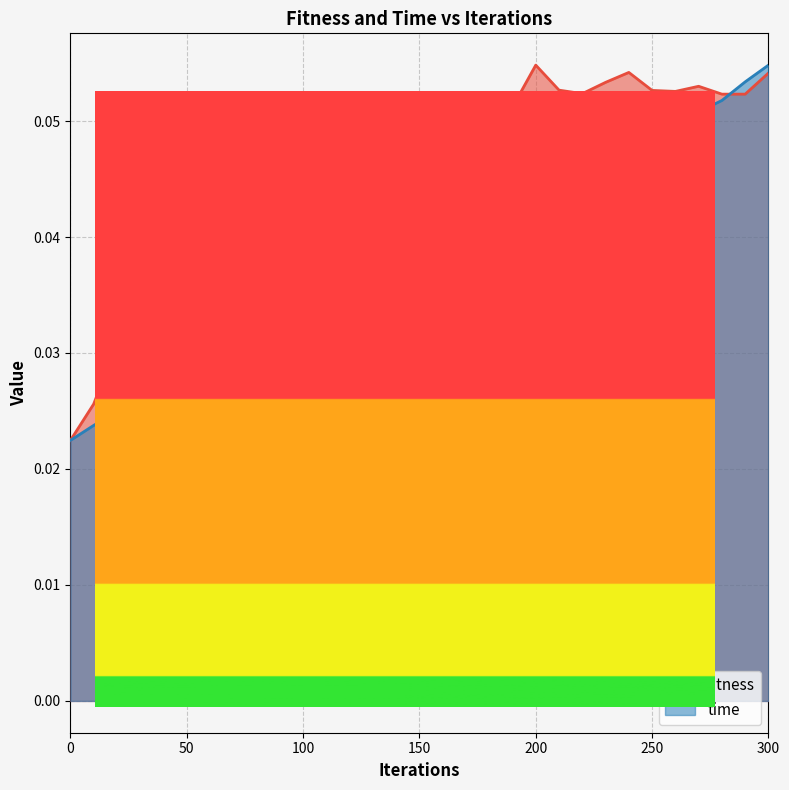

Reading right to left, extract all data points from this chart.

fitness: 300=0.1	290=0.1	280=0.1	270=0.1	260=0.1	250=0.1	240=0.1	230=0.1	220=0.1	210=0.1	200=0.1	190=0.1	180=0.1	170=0.1	160=0.1	150=0.0	140=0.0	130=0.0	120=0.0	110=0.0	100=0.0	90=0.0	80=0.0	70=0.0	60=0.0	50=0.0	40=0.0	30=0.0	20=0.0	10=0.0	0=0.0
time: 300=0.1	290=0.1	280=0.1	270=0.1	260=0.0	250=0.0	240=0.0	230=0.0	220=0.0	210=0.0	200=0.0	190=0.0	180=0.0	170=0.0	160=0.0	150=0.0	140=0.0	130=0.0	120=0.0	110=0.0	100=0.0	90=0.0	80=0.0	70=0.0	60=0.0	50=0.0	40=0.0	30=0.0	20=0.0	10=0.0	0=0.0